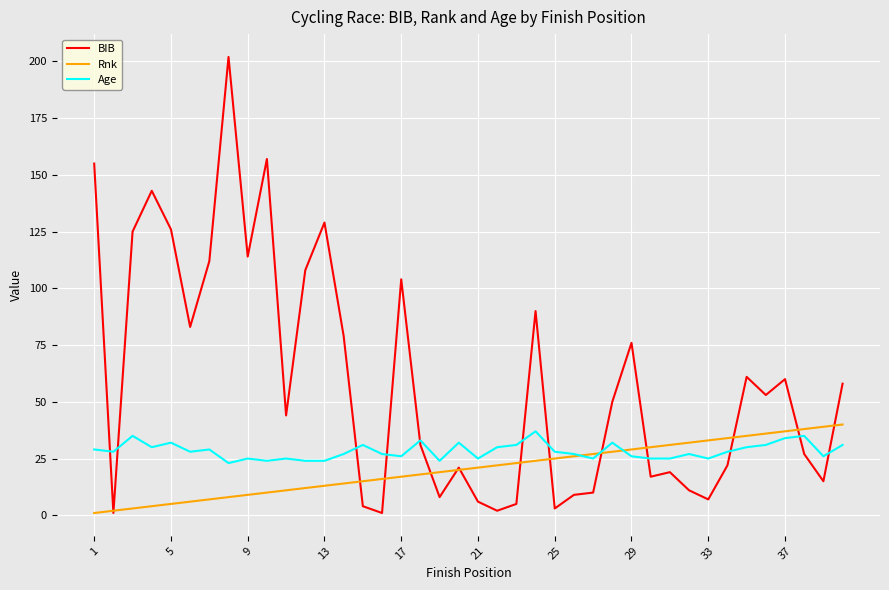

List the series in order of their overall mean, lowest first.

Rnk, Age, BIB